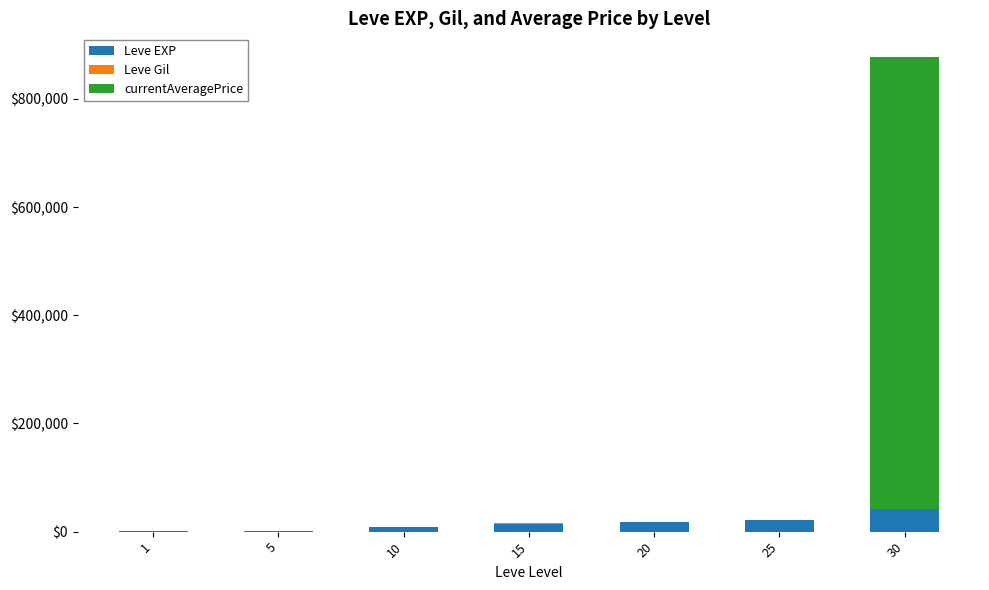

What is the maximum value for Leve EXP?

41410